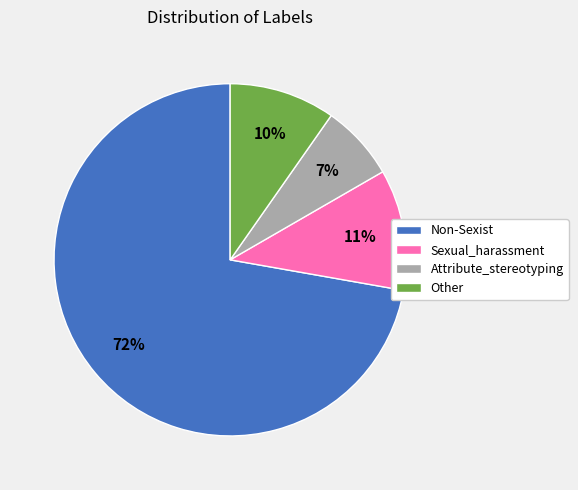

What is the ratio of the value at Other to the value at Non-Sexist?

0.1